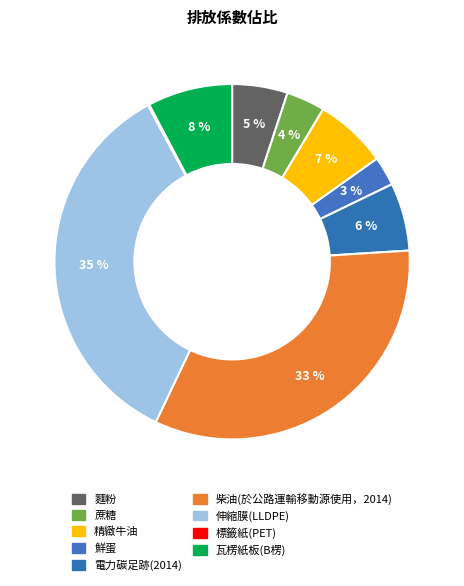

Which slice is the smallest?

標籤紙(PET)